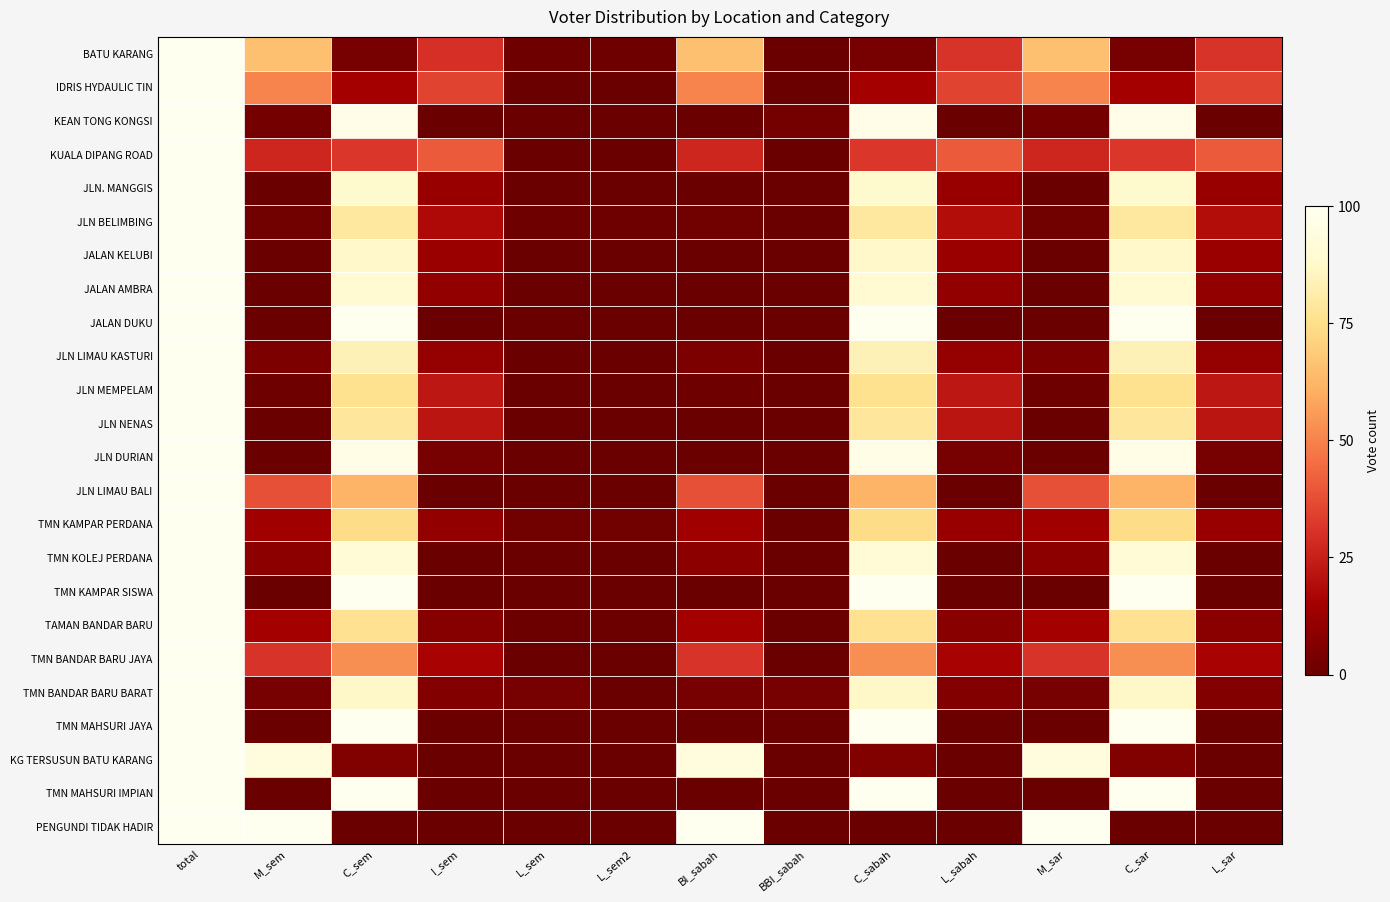

Reading left to right, list all the values displayed in this chart.

BATU KARANG: total=100.0	M_sem=65.6	C_sem=3.3	I_sem=29.8	L_sem=1.3	L_sem2=1.3	BI_sabah=65.2	BBI_sabah=0.3	C_sabah=3.3	L_sabah=31.1	M_sar=65.6	C_sar=3.3	L_sar=31.1
IDRIS HYDAULIC TIN: total=100.0	M_sem=50.0	C_sem=15.2	I_sem=34.8	L_sem=0.0	L_sem2=0.0	BI_sabah=50.0	BBI_sabah=0.0	C_sabah=15.2	L_sabah=34.8	M_sar=50.0	C_sar=15.2	L_sar=34.8
KEAN TONG KONGSI: total=100.0	M_sem=2.9	C_sem=97.1	I_sem=0.0	L_sem=0.0	L_sem2=0.0	BI_sabah=0.0	BBI_sabah=2.9	C_sabah=97.1	L_sabah=0.0	M_sar=2.9	C_sar=97.1	L_sar=0.0
KUALA DIPANG ROAD: total=100.0	M_sem=27.3	C_sem=31.8	I_sem=40.9	L_sem=0.0	L_sem2=0.0	BI_sabah=27.3	BBI_sabah=0.0	C_sabah=31.8	L_sabah=40.9	M_sar=27.3	C_sar=31.8	L_sar=40.9
JLN. MANGGIS: total=100.0	M_sem=0.0	C_sem=88.2	I_sem=11.8	L_sem=0.0	L_sem2=0.0	BI_sabah=0.0	BBI_sabah=0.0	C_sabah=88.2	L_sabah=11.8	M_sar=0.0	C_sar=88.2	L_sar=11.8
JLN BELIMBING: total=100.0	M_sem=1.9	C_sem=78.8	I_sem=18.3	L_sem=1.0	L_sem2=1.0	BI_sabah=1.9	BBI_sabah=0.0	C_sabah=78.8	L_sabah=19.2	M_sar=1.9	C_sar=78.8	L_sar=19.2
JALAN KELUBI: total=100.0	M_sem=0.0	C_sem=87.3	I_sem=12.7	L_sem=0.0	L_sem2=0.0	BI_sabah=0.0	BBI_sabah=0.0	C_sabah=87.3	L_sabah=12.7	M_sar=0.0	C_sar=87.3	L_sar=12.7
JALAN AMBRA: total=100.0	M_sem=0.0	C_sem=89.1	I_sem=10.9	L_sem=0.0	L_sem2=0.0	BI_sabah=0.0	BBI_sabah=0.0	C_sabah=89.1	L_sabah=10.9	M_sar=0.0	C_sar=89.1	L_sar=10.9
JALAN DUKU: total=100.0	M_sem=0.0	C_sem=100.0	I_sem=0.0	L_sem=0.0	L_sem2=0.0	BI_sabah=0.0	BBI_sabah=0.0	C_sabah=100.0	L_sabah=0.0	M_sar=0.0	C_sar=100.0	L_sar=0.0
JLN LIMAU KASTURI: total=100.0	M_sem=5.0	C_sem=83.8	I_sem=11.2	L_sem=0.0	L_sem2=0.0	BI_sabah=5.0	BBI_sabah=0.0	C_sabah=83.8	L_sabah=11.2	M_sar=5.0	C_sar=83.8	L_sar=11.2
JLN MEMPELAM: total=100.0	M_sem=1.5	C_sem=76.1	I_sem=22.4	L_sem=0.0	L_sem2=0.0	BI_sabah=1.5	BBI_sabah=0.0	C_sabah=76.1	L_sabah=22.4	M_sar=1.5	C_sar=76.1	L_sar=22.4
JLN NENAS: total=100.0	M_sem=0.0	C_sem=78.5	I_sem=21.5	L_sem=0.0	L_sem2=0.0	BI_sabah=0.0	BBI_sabah=0.0	C_sabah=78.5	L_sabah=21.5	M_sar=0.0	C_sar=78.5	L_sar=21.5
JLN DURIAN: total=100.0	M_sem=0.0	C_sem=96.7	I_sem=3.3	L_sem=0.0	L_sem2=0.0	BI_sabah=0.0	BBI_sabah=0.0	C_sabah=96.7	L_sabah=3.3	M_sar=0.0	C_sar=96.7	L_sar=3.3
JLN LIMAU BALI: total=100.0	M_sem=38.2	C_sem=61.8	I_sem=0.0	L_sem=0.0	L_sem2=0.0	BI_sabah=38.2	BBI_sabah=0.0	C_sabah=61.8	L_sabah=0.0	M_sar=38.2	C_sar=61.8	L_sar=0.0
TMN KAMPAR PERDANA: total=100.0	M_sem=13.8	C_sem=74.1	I_sem=10.3	L_sem=1.7	L_sem2=1.7	BI_sabah=13.8	BBI_sabah=0.0	C_sabah=74.1	L_sabah=12.1	M_sar=13.8	C_sar=74.1	L_sar=12.1
TMN KOLEJ PERDANA: total=100.0	M_sem=8.7	C_sem=91.3	I_sem=0.0	L_sem=0.0	L_sem2=0.0	BI_sabah=8.7	BBI_sabah=0.0	C_sabah=91.3	L_sabah=0.0	M_sar=8.7	C_sar=91.3	L_sar=0.0
TMN KAMPAR SISWA: total=100.0	M_sem=0.0	C_sem=100.0	I_sem=0.0	L_sem=0.0	L_sem2=0.0	BI_sabah=0.0	BBI_sabah=0.0	C_sabah=100.0	L_sabah=0.0	M_sar=0.0	C_sar=100.0	L_sar=0.0
TAMAN BANDAR BARU: total=100.0	M_sem=15.3	C_sem=76.2	I_sem=7.8	L_sem=0.7	L_sem2=0.4	BI_sabah=15.3	BBI_sabah=0.2	C_sabah=76.2	L_sabah=8.2	M_sar=15.3	C_sar=76.2	L_sar=8.4
TMN BANDAR BARU JAYA: total=100.0	M_sem=30.9	C_sem=53.1	I_sem=16.0	L_sem=0.0	L_sem2=0.0	BI_sabah=30.9	BBI_sabah=0.0	C_sabah=53.1	L_sabah=16.0	M_sar=30.9	C_sar=53.1	L_sar=16.0
TMN BANDAR BARU BARAT: total=100.0	M_sem=3.2	C_sem=87.1	I_sem=6.5	L_sem=3.2	L_sem2=0.0	BI_sabah=3.2	BBI_sabah=3.2	C_sabah=87.1	L_sabah=6.5	M_sar=3.2	C_sar=87.1	L_sar=6.5
TMN MAHSURI JAYA: total=100.0	M_sem=0.0	C_sem=100.0	I_sem=0.0	L_sem=0.0	L_sem2=0.0	BI_sabah=0.0	BBI_sabah=0.0	C_sabah=100.0	L_sabah=0.0	M_sar=0.0	C_sar=100.0	L_sar=0.0
KG TERSUSUN BATU KARANG: total=100.0	M_sem=94.1	C_sem=5.9	I_sem=0.0	L_sem=0.0	L_sem2=0.0	BI_sabah=94.1	BBI_sabah=0.0	C_sabah=5.9	L_sabah=0.0	M_sar=94.1	C_sar=5.9	L_sar=0.0
TMN MAHSURI IMPIAN: total=100.0	M_sem=0.0	C_sem=100.0	I_sem=0.0	L_sem=0.0	L_sem2=0.0	BI_sabah=0.0	BBI_sabah=0.0	C_sabah=100.0	L_sabah=0.0	M_sar=0.0	C_sar=100.0	L_sar=0.0
PENGUNDI TIDAK HADIR: total=100.0	M_sem=100.0	C_sem=0.0	I_sem=0.0	L_sem=0.0	L_sem2=0.0	BI_sabah=100.0	BBI_sabah=0.0	C_sabah=0.0	L_sabah=0.0	M_sar=100.0	C_sar=0.0	L_sar=0.0